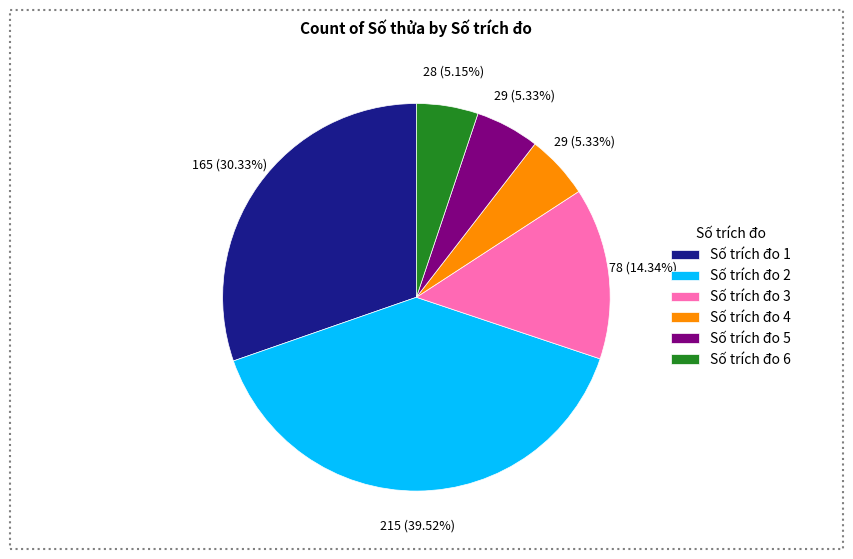

How many slices are in this pie chart?

6